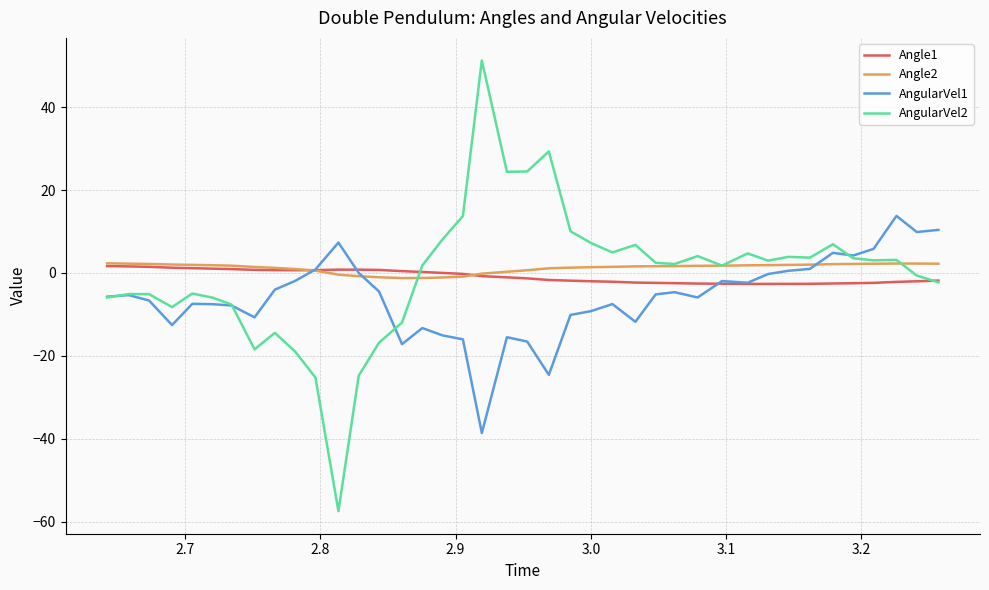

Which series has the largest range (max minus min)?

AngularVel2